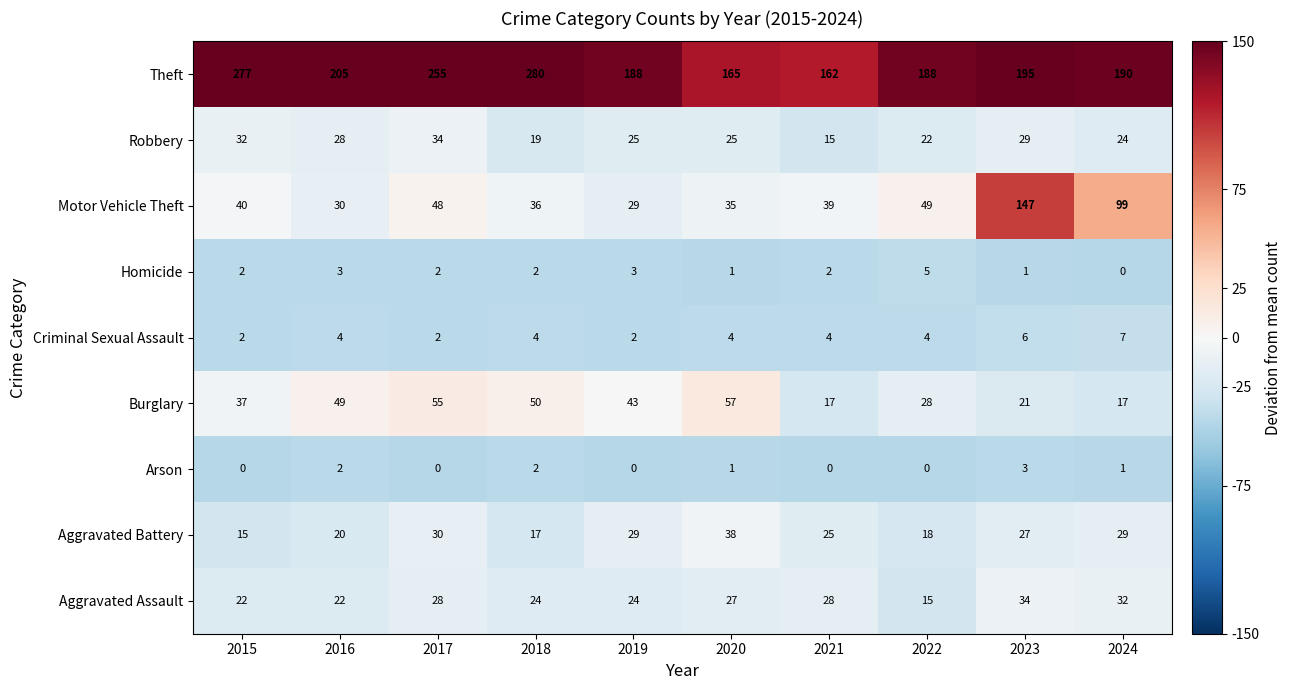

What is the sum of all Burglary values?

374